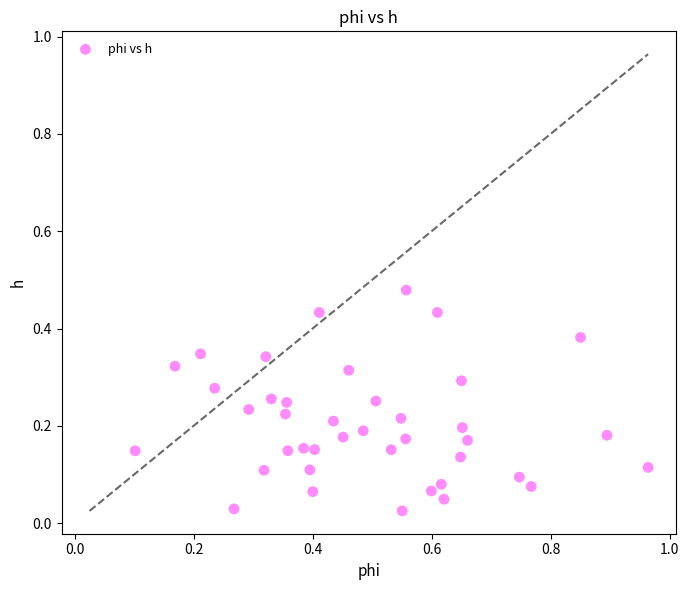

What is the range of X values (max minus min)?

0.9